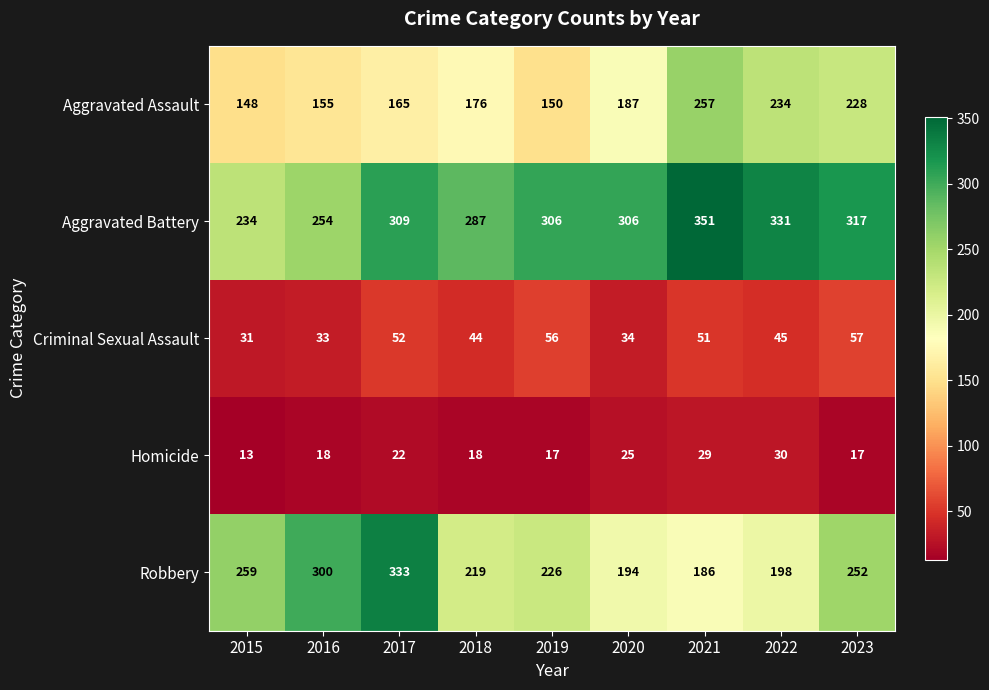

Which series changed the most between 2020 and 2023?

Robbery